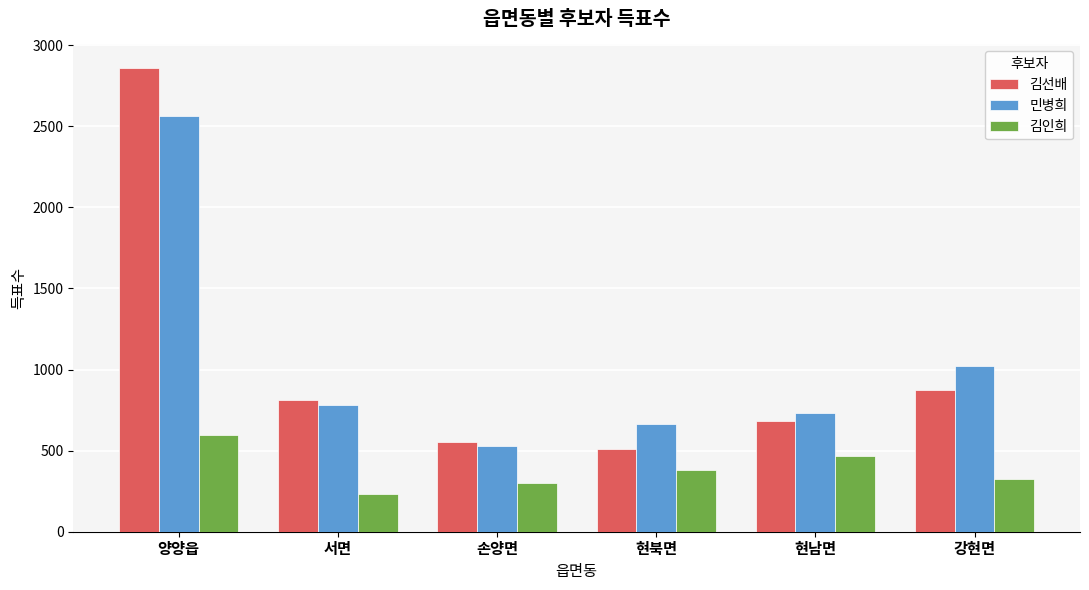

At how many categories does at least one series exceed 682?

4